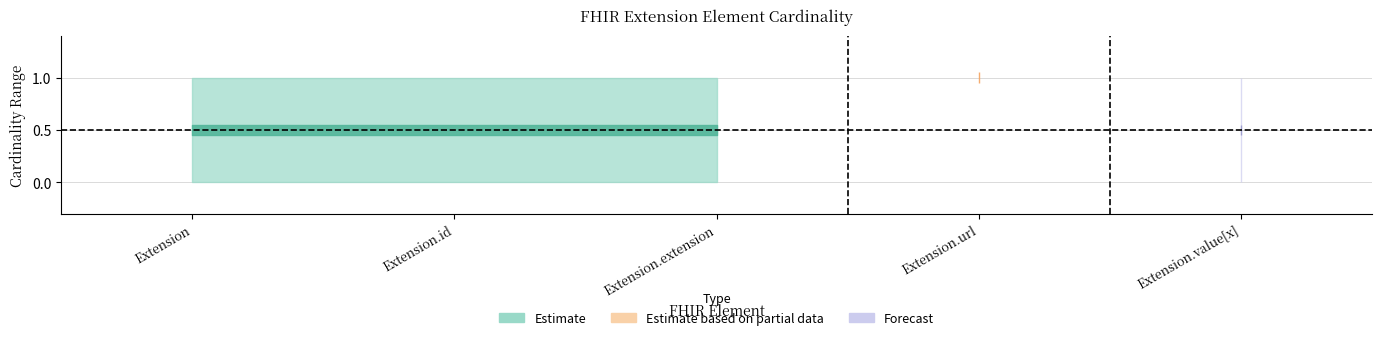

What is the highest value of the min_values series?

1